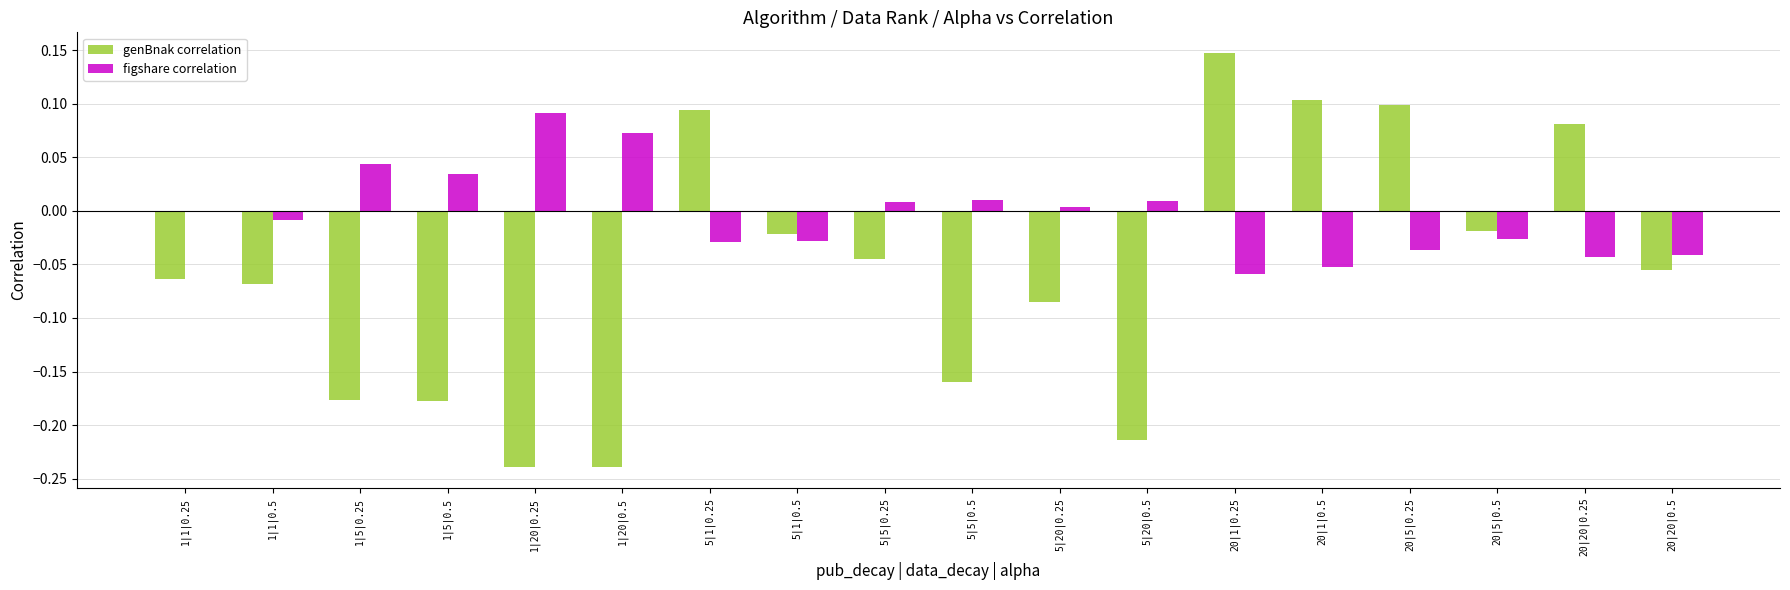

The value of genBnak correlation at 20|1|0.5 is 0.2. True or false?

False